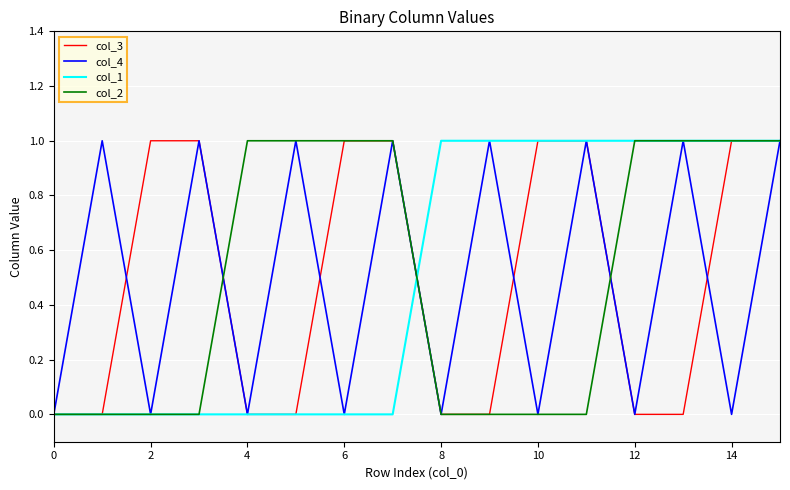

Which series has the largest total across all categories?

col_3